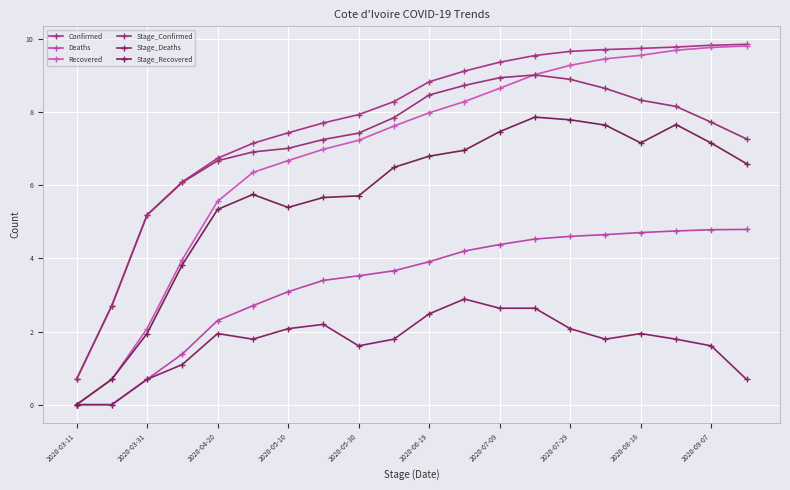

What are all the series names shown in the legend?

Confirmed, Deaths, Recovered, Stage_Confirmed, Stage_Deaths, Stage_Recovered